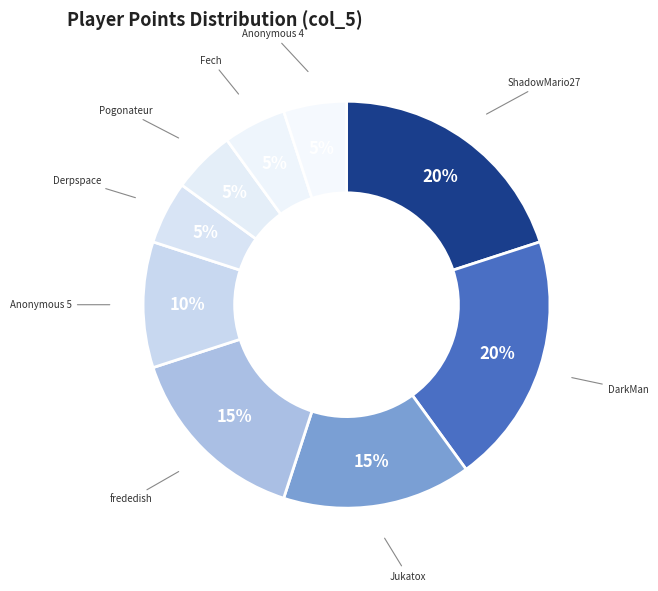

Combined, do frededish and Anonymous 4 account for over 50%?

No